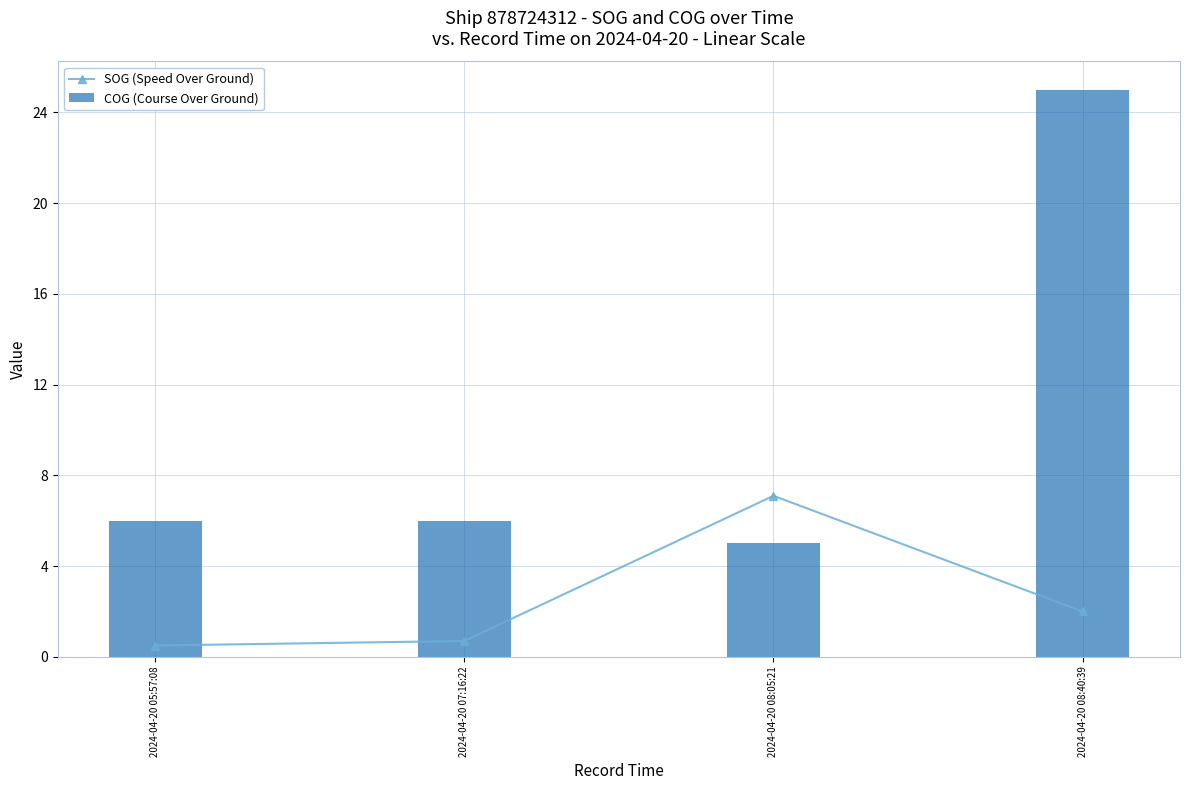

Reading left to right, extract all data points from this chart.

SOG (Speed Over Ground): 0.5	0.7	7.1	2.0
COG (Course Over Ground): 6.0	6.0	5.0	25.0